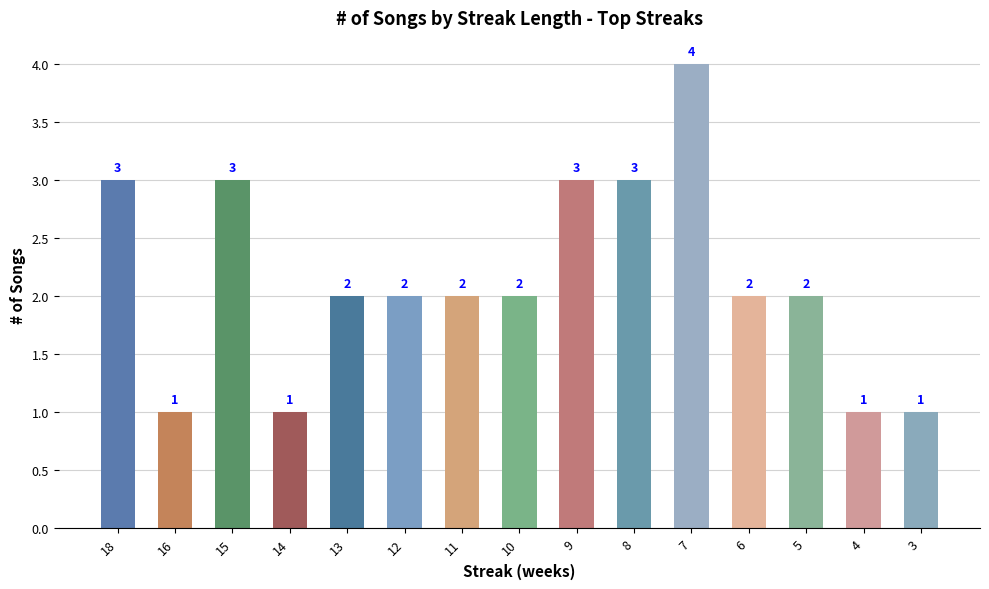

Is it true that the value at 12 is 1?

False